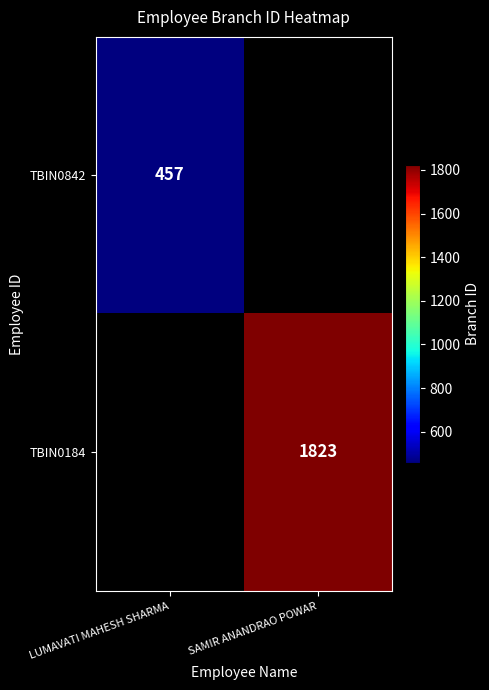

The TBIN0184 series shows 2485 at SAMIR ANANDRAO POWAR. True or false?

False